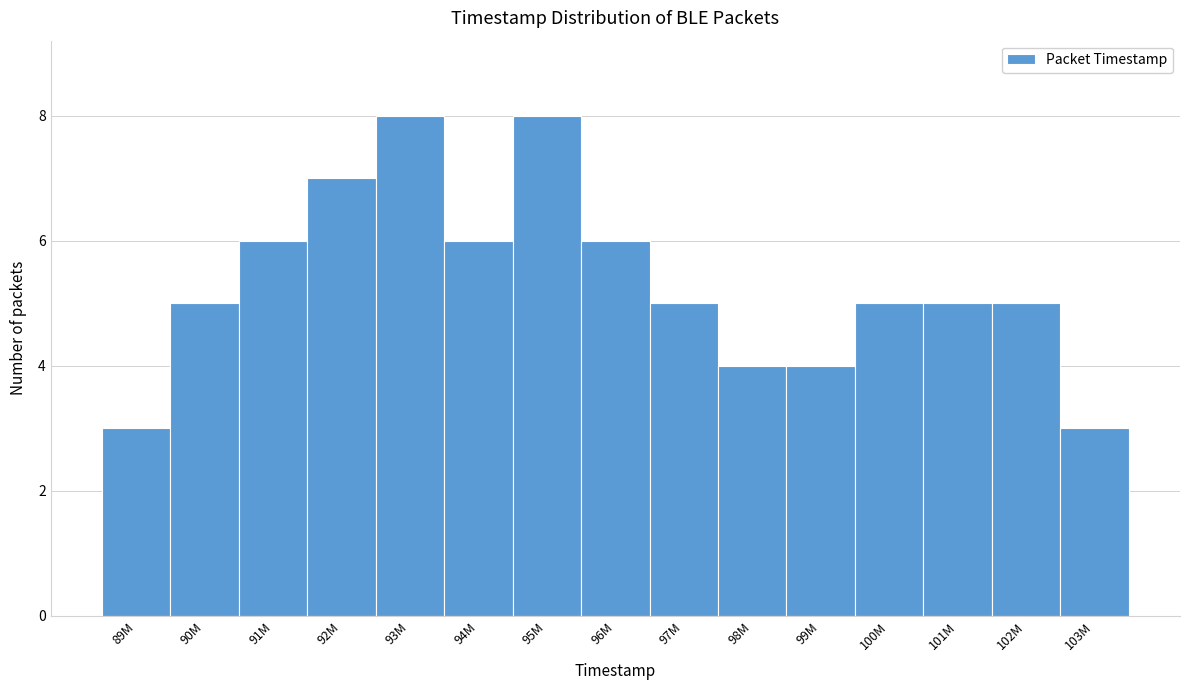

Reading left to right, what are all the values shown in this chart?

3	5	6	7	8	6	8	6	5	4	4	5	5	5	3